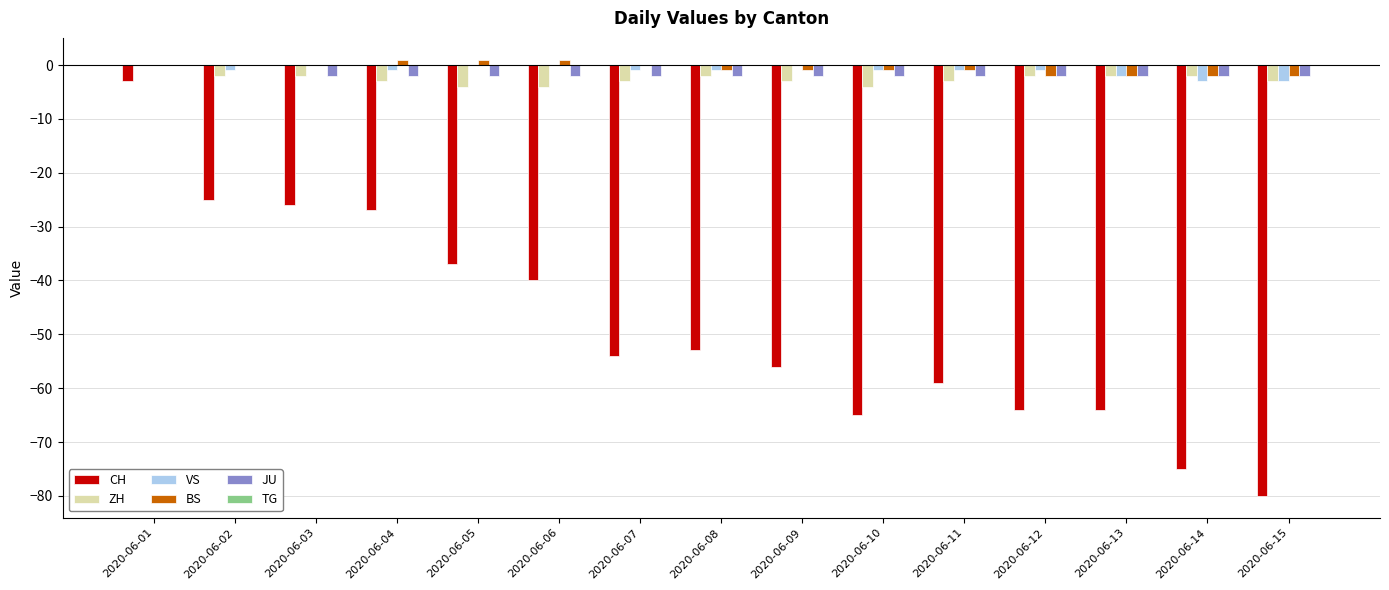

The JU series shows 0 at 2020-06-02. True or false?

True